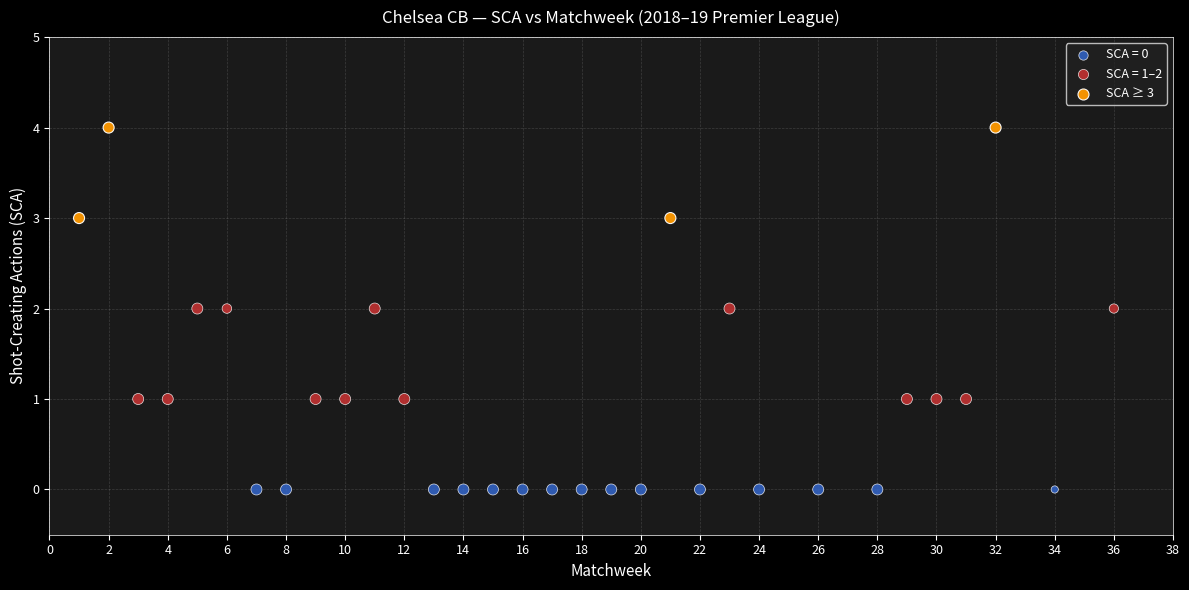

Which series contains the lowest Y value?

SCA = 0